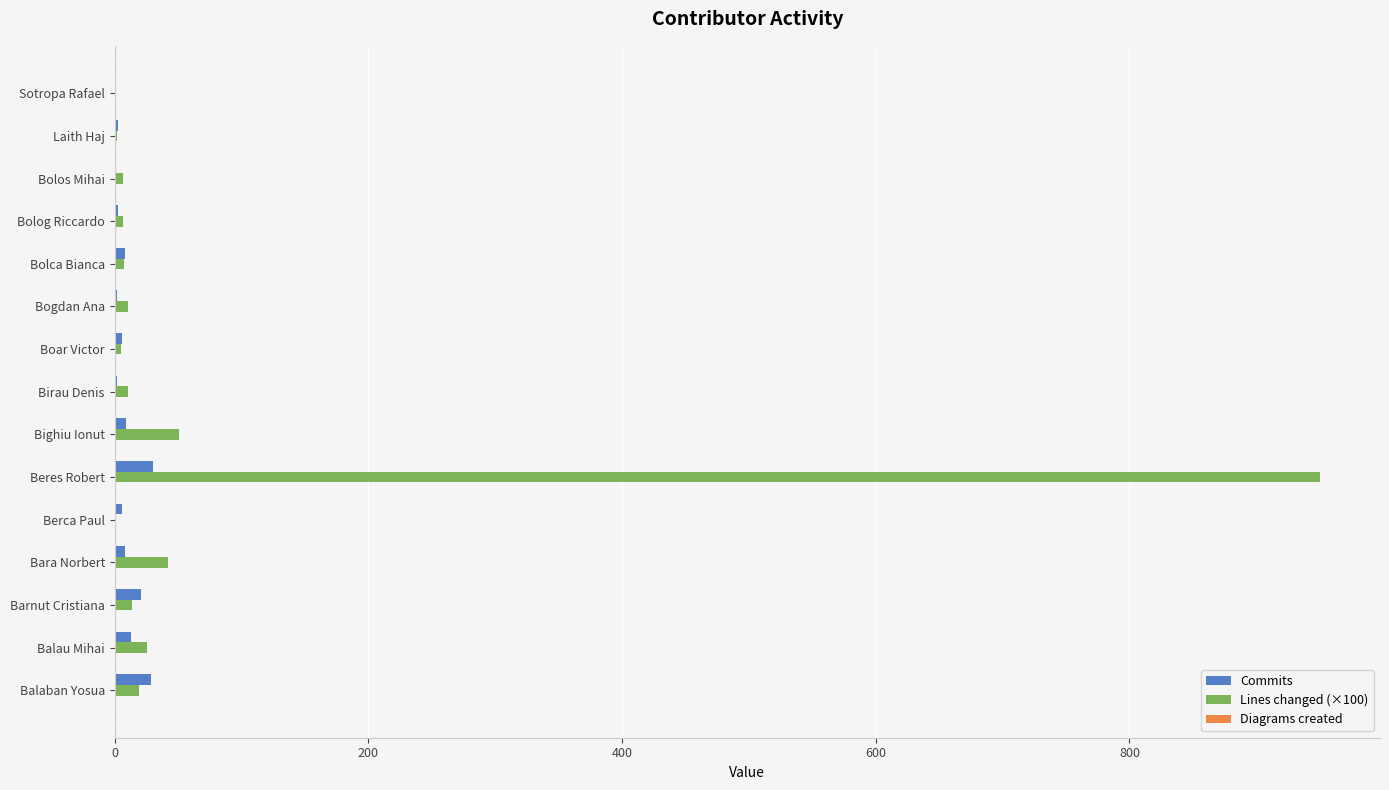

Which label corresponds to the largest value in the chart?

Beres Robert